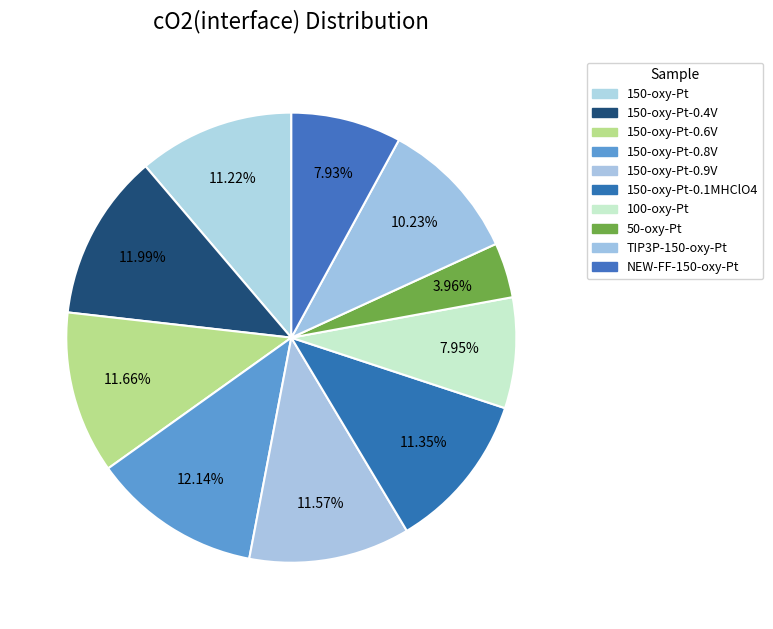

How many segments does this pie chart have?

10